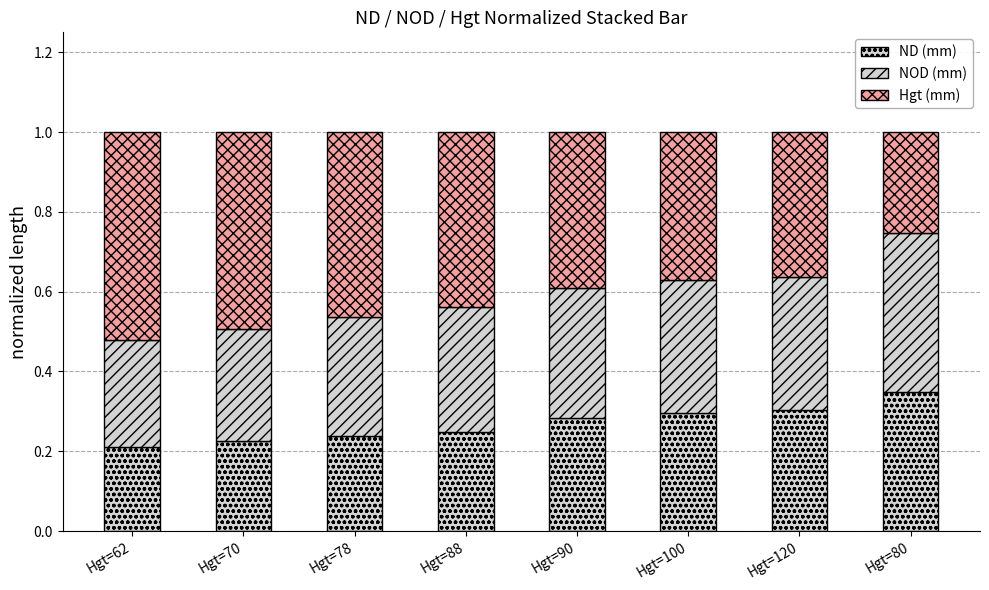

Which series has the largest total across all categories?

Hgt (mm)